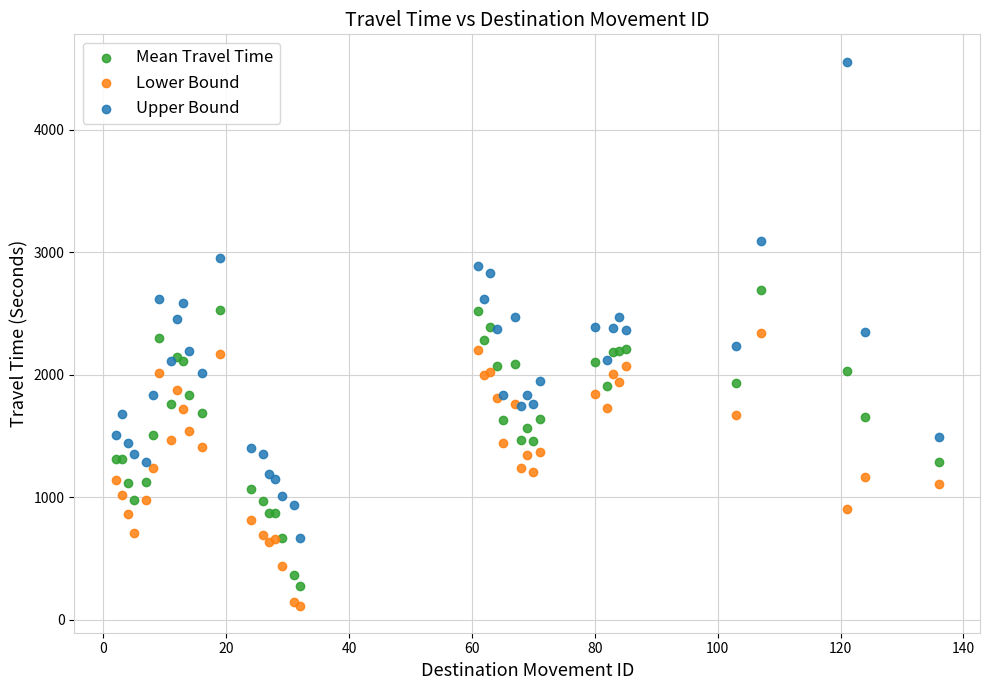

Which series has the largest Y range (max minus min)?

Upper Bound